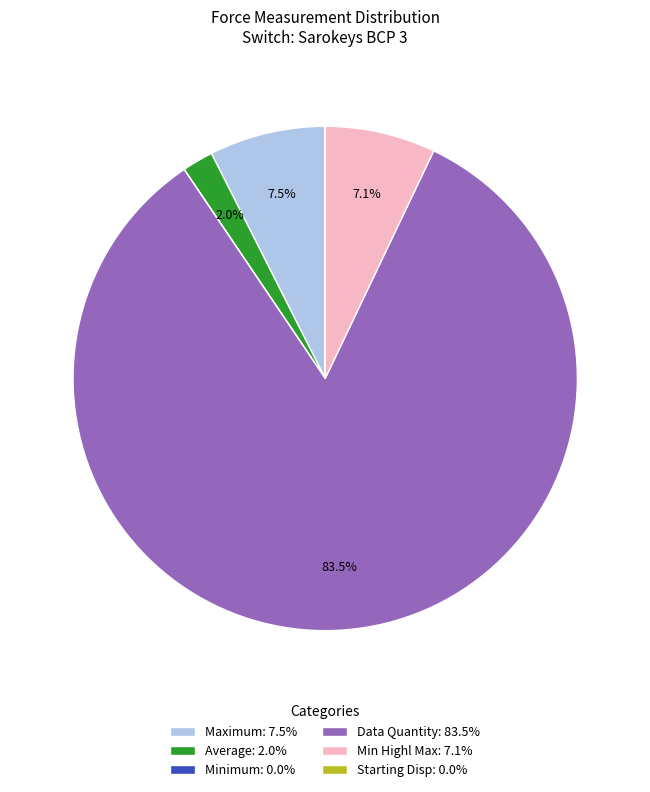

To the nearest percent, what is the average slice percentage?

17%